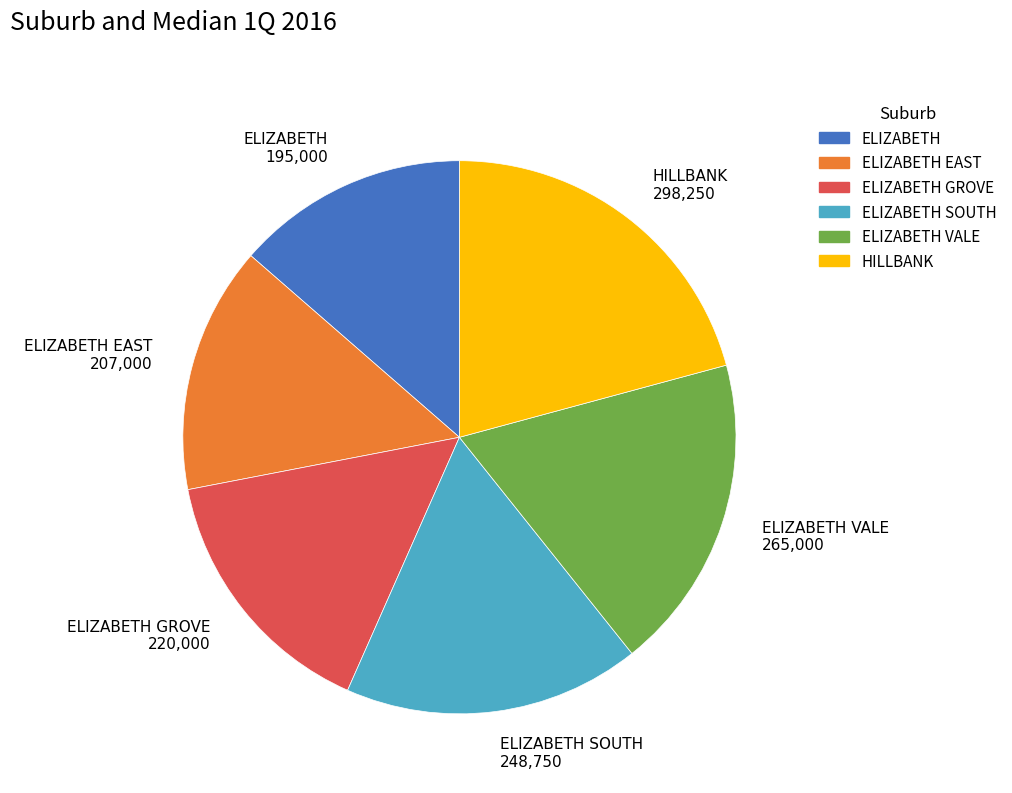

How many segments does this pie chart have?

6